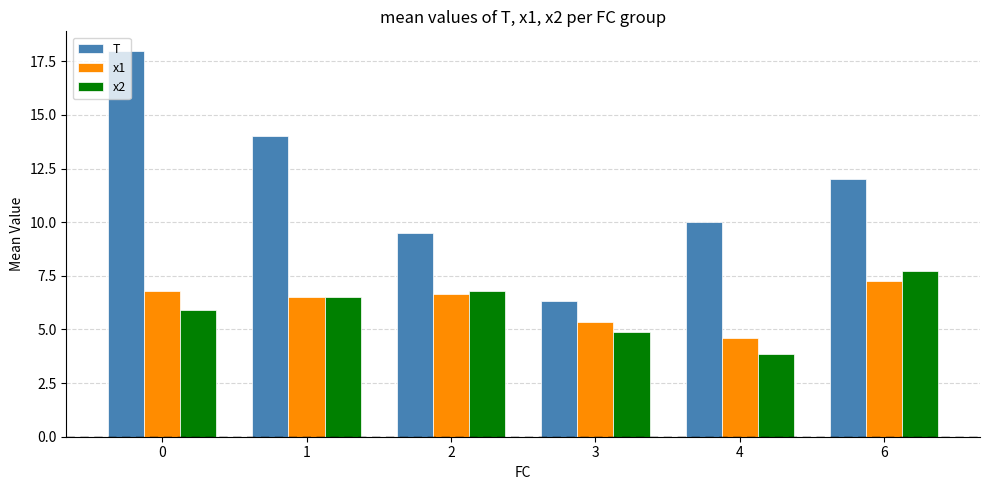

At how many categories does at least one series exceed 5?

6